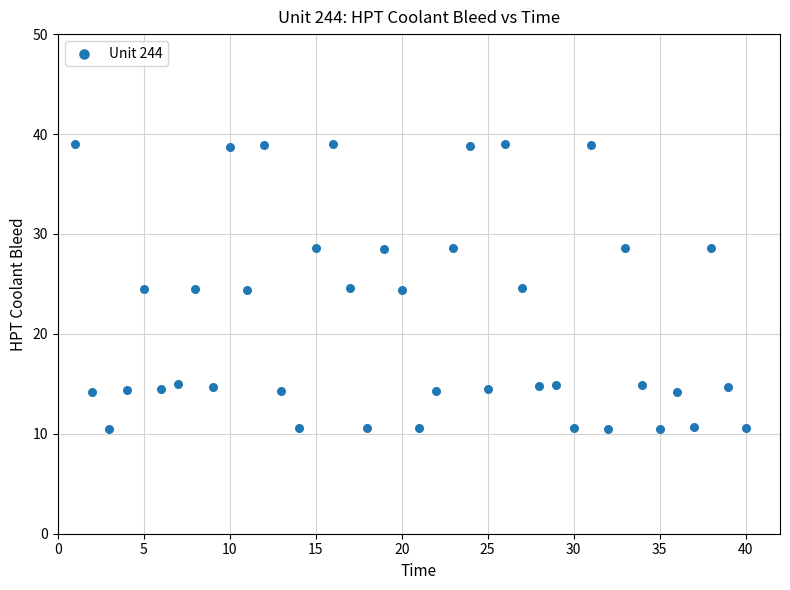

What is the range of X values (max minus min)?

39.0